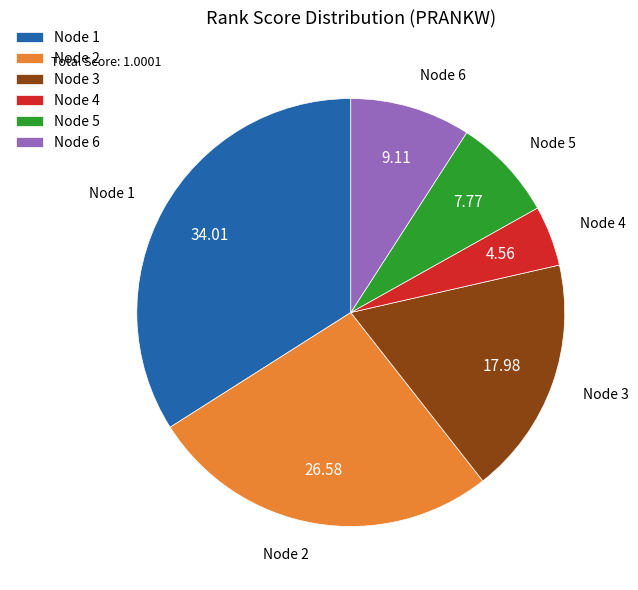

Rank the categories by value from lowest to highest.

Node 4, Node 5, Node 6, Node 3, Node 2, Node 1